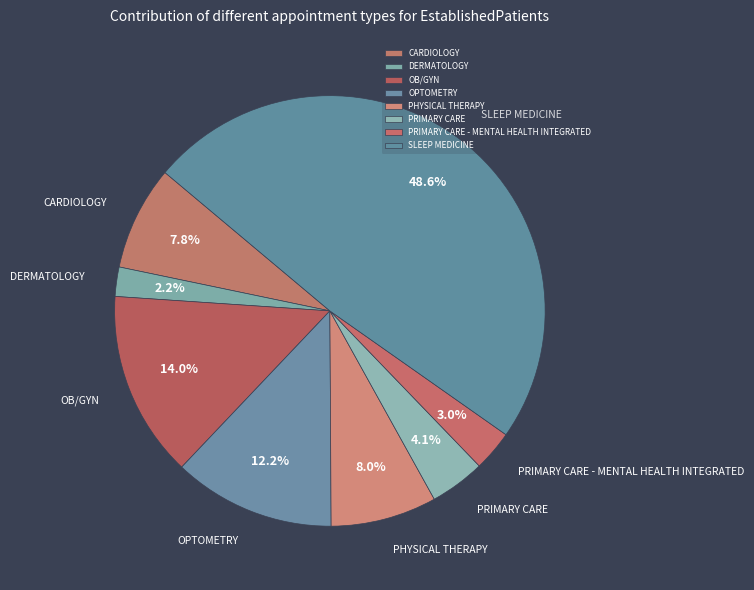

Do PHYSICAL THERAPY and OPTOMETRY together represent more than half of the pie?

No